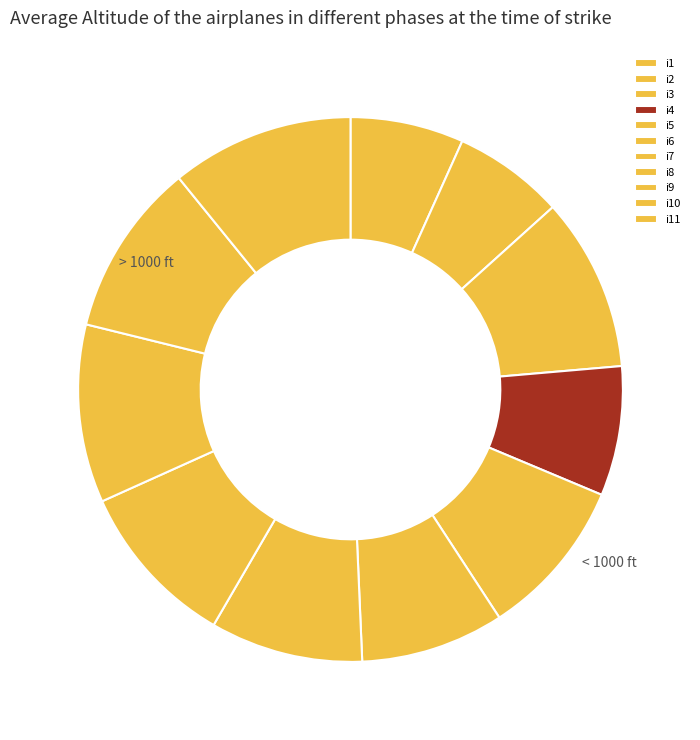

Count the number of slices in the pie.

11